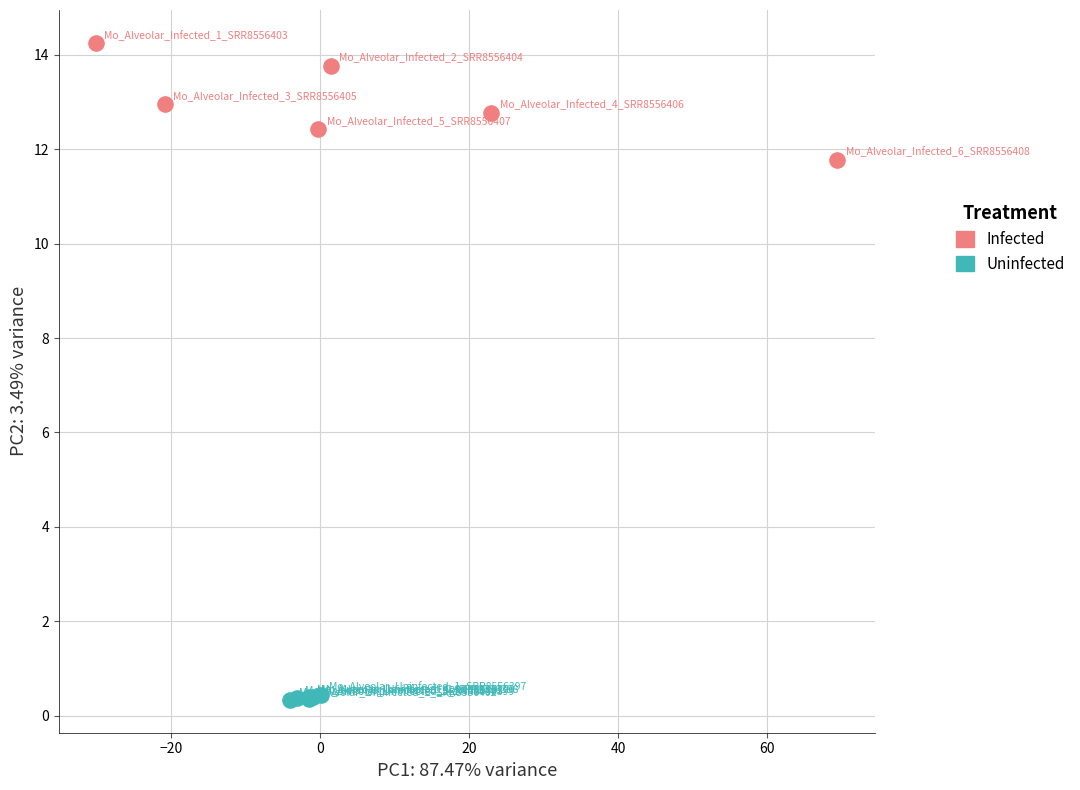

Which series reaches the minimum Y coordinate?

Uninfected